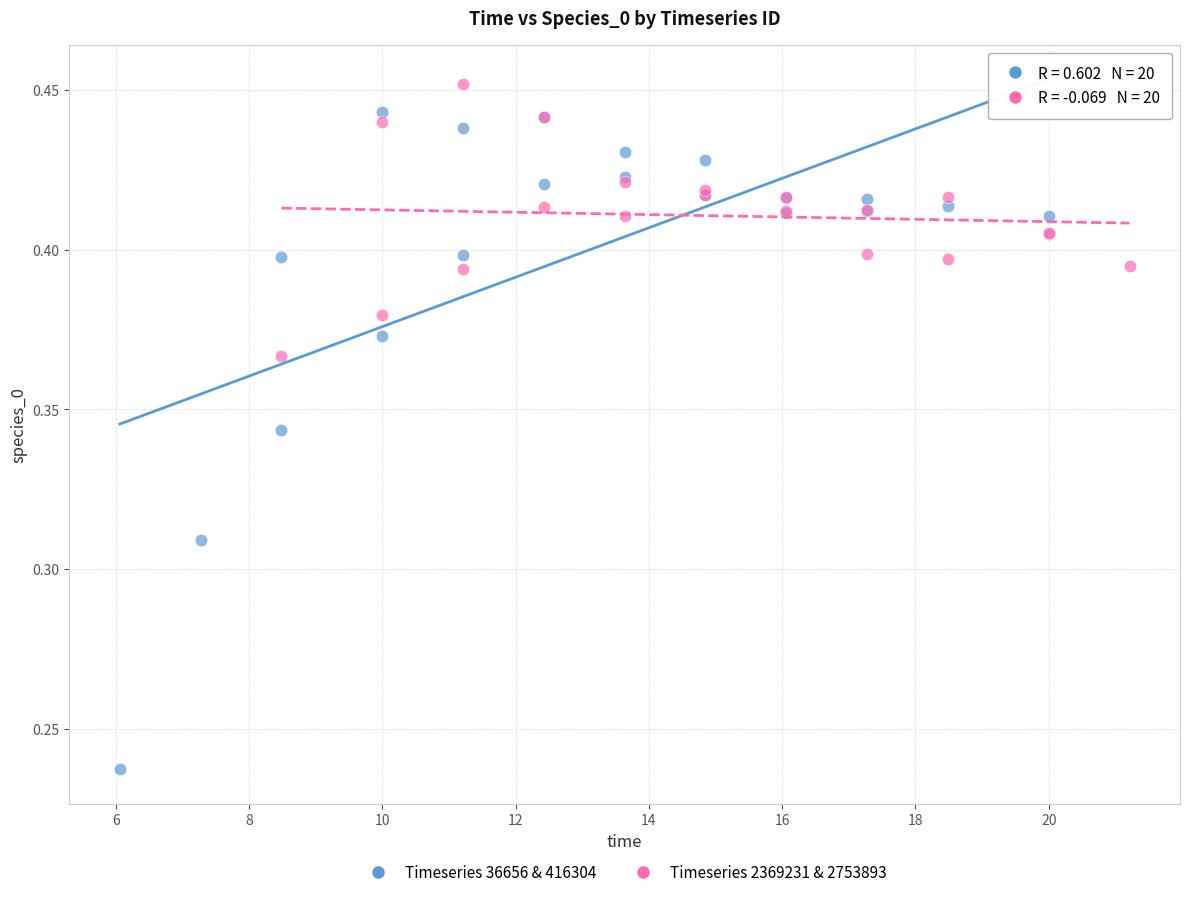

Which series has the widest spread of Y values?

Timeseries 36656 & 416304